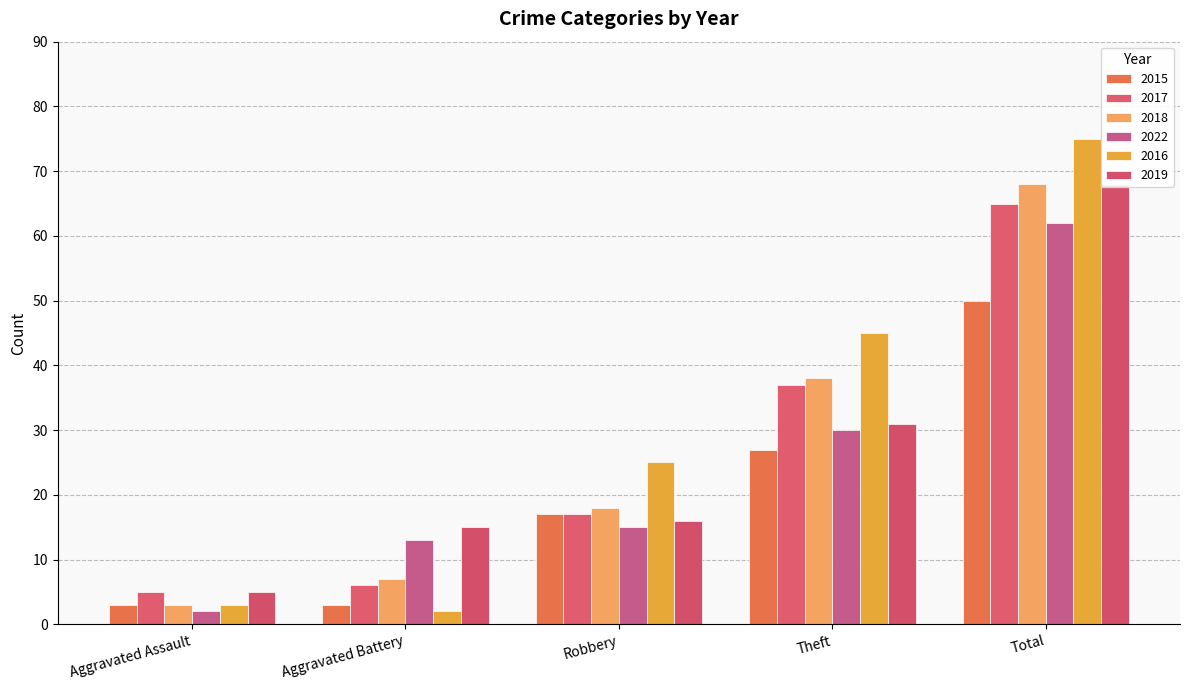

What is the total value across all series at Total?

388